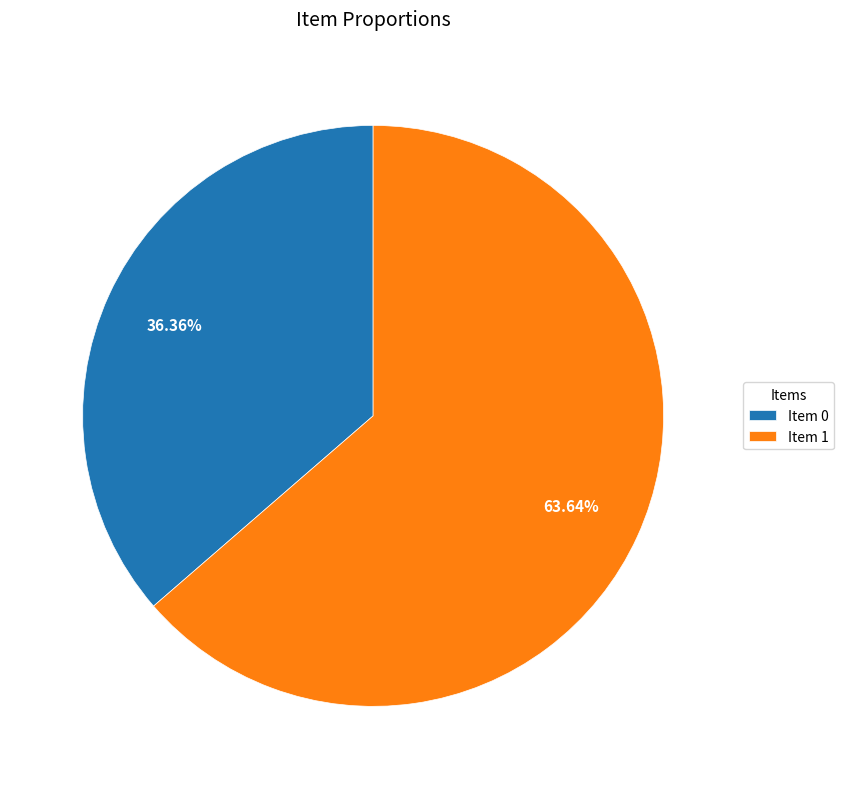

Which has a higher value, Item 1 or Item 0?

Item 1